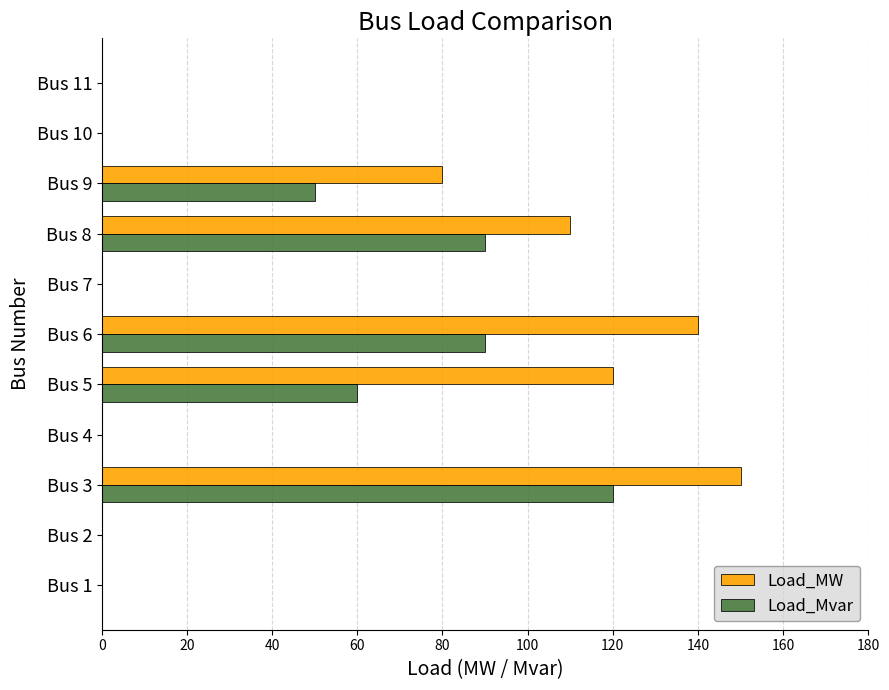

Which category has the highest value across all series?

Bus 3